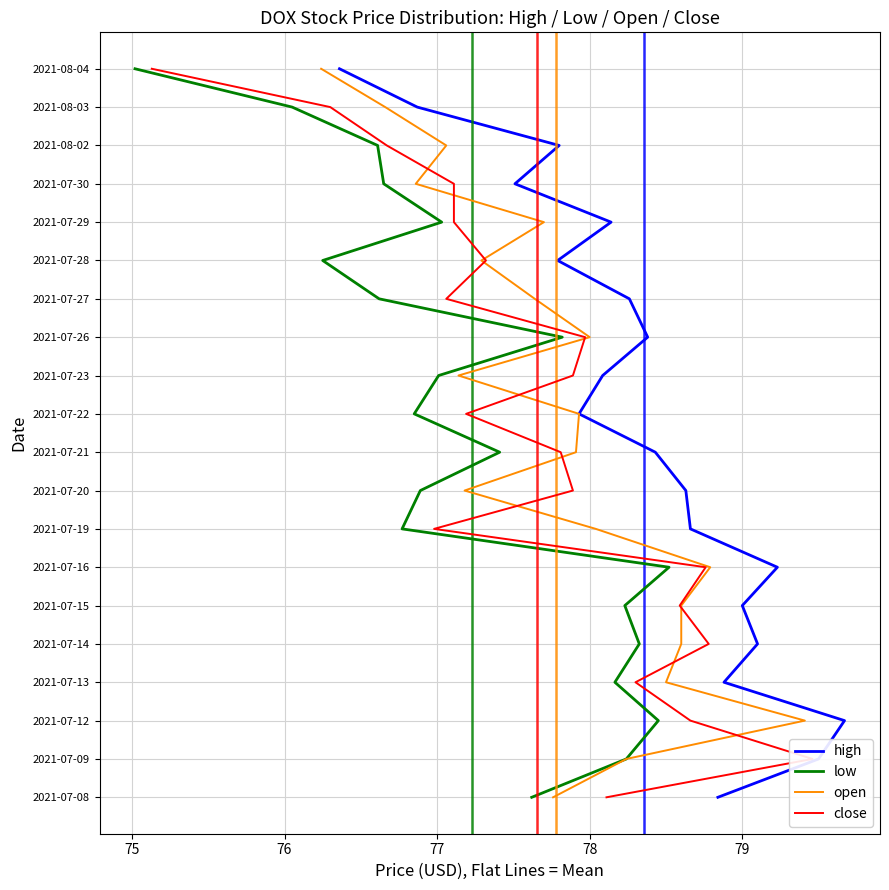

Is the value of low at 13 greater than the value of open at 16?

No